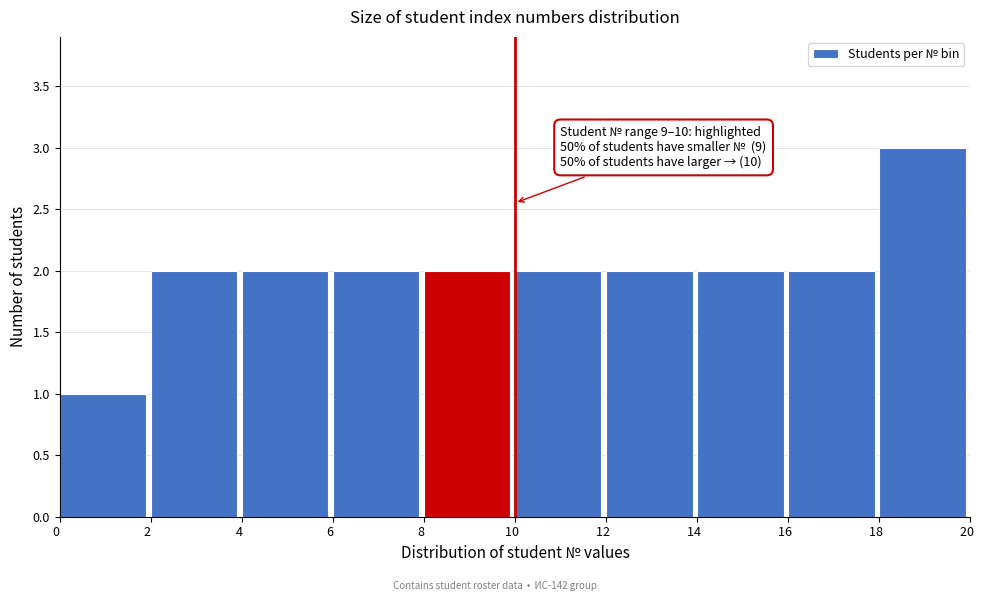

Over which range of the x-axis is the bar tallest?

18 to 20